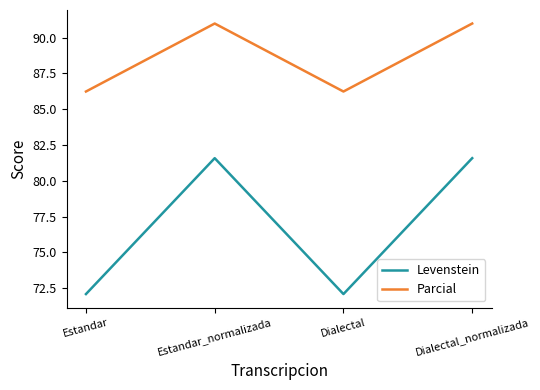

What is the maximum value for Parcial?

91.0